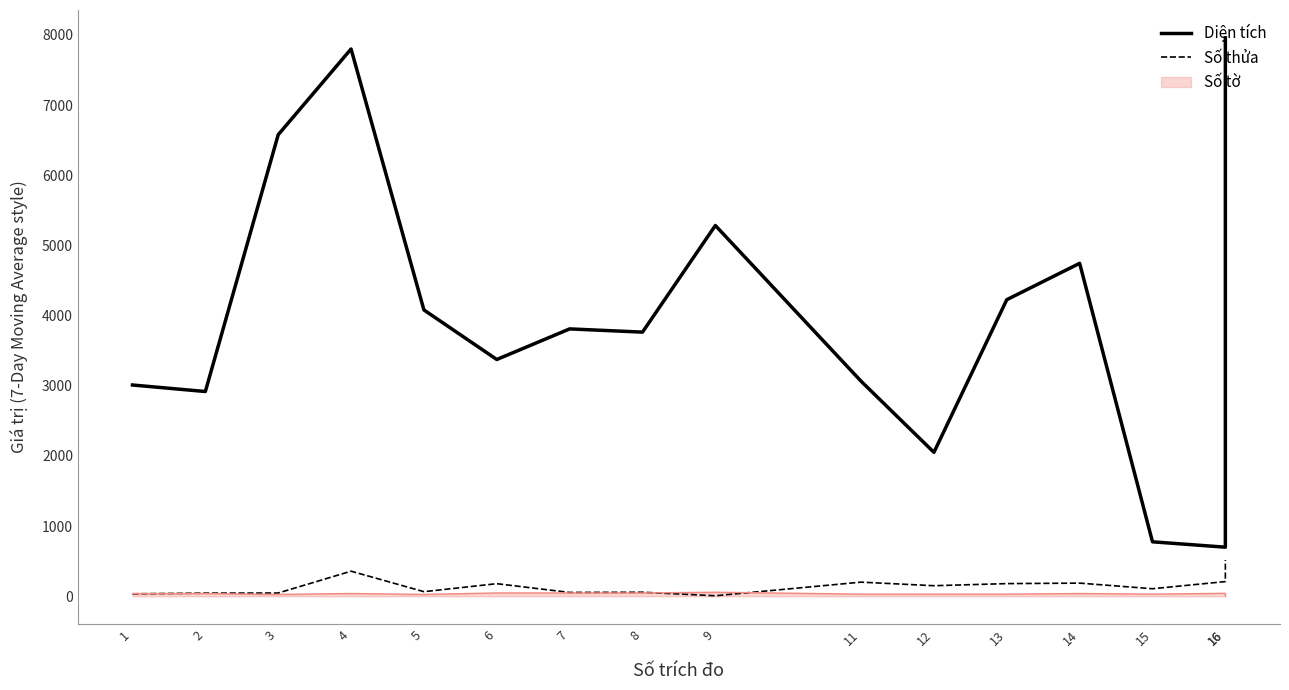

Where is the first local maximum for Diện tích?

4